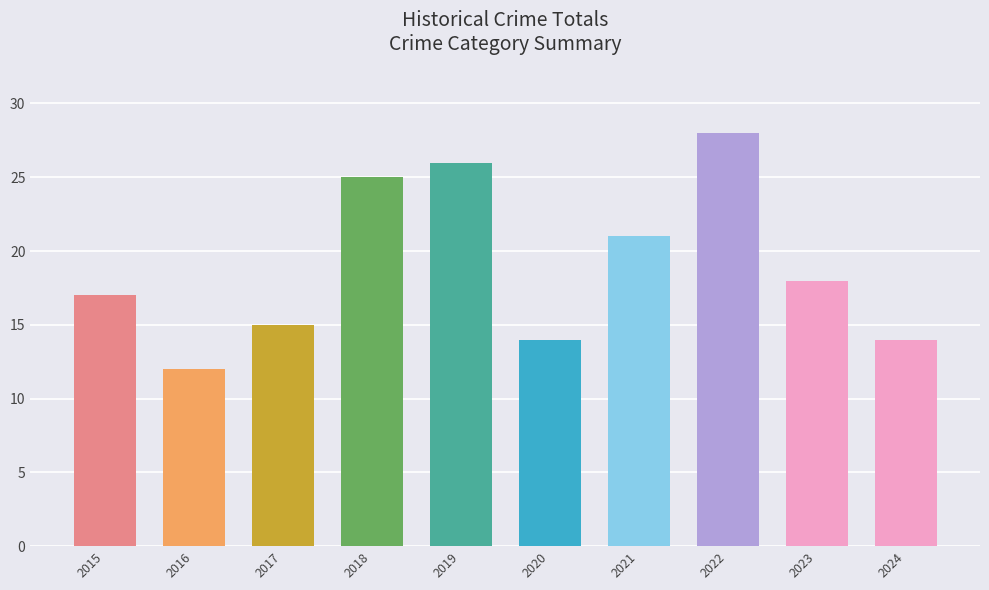

What is the smallest value displayed?

12